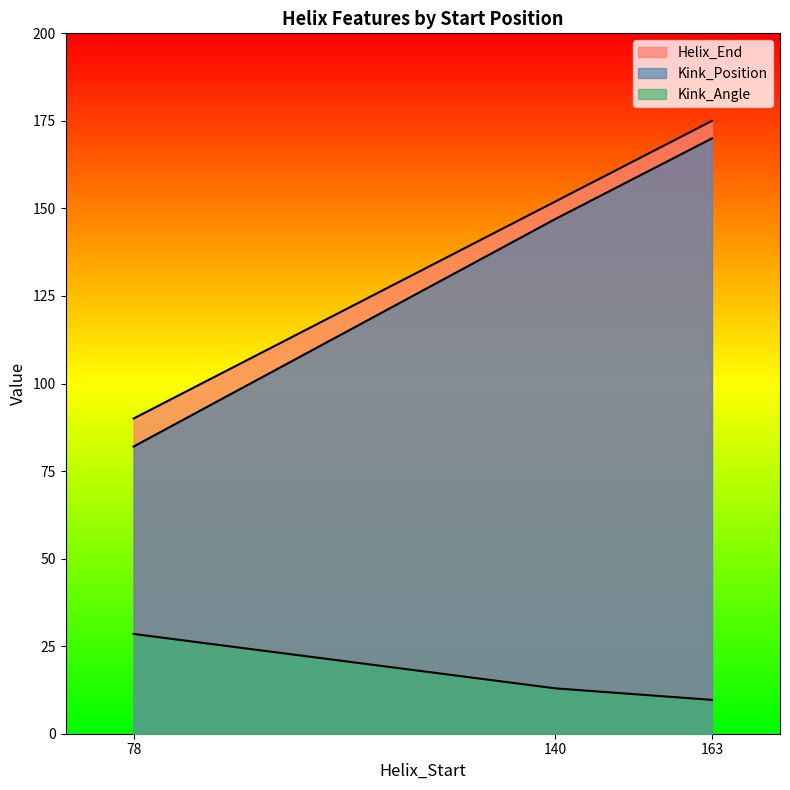

What is the difference between the maximum and minimum values in the Kink_Position series?

88.0